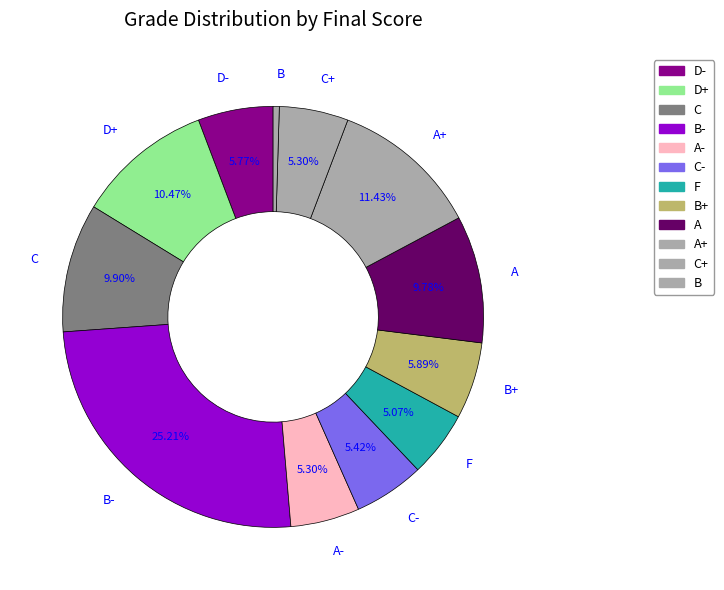

True or false: D- accounts for 6% of the total.

True